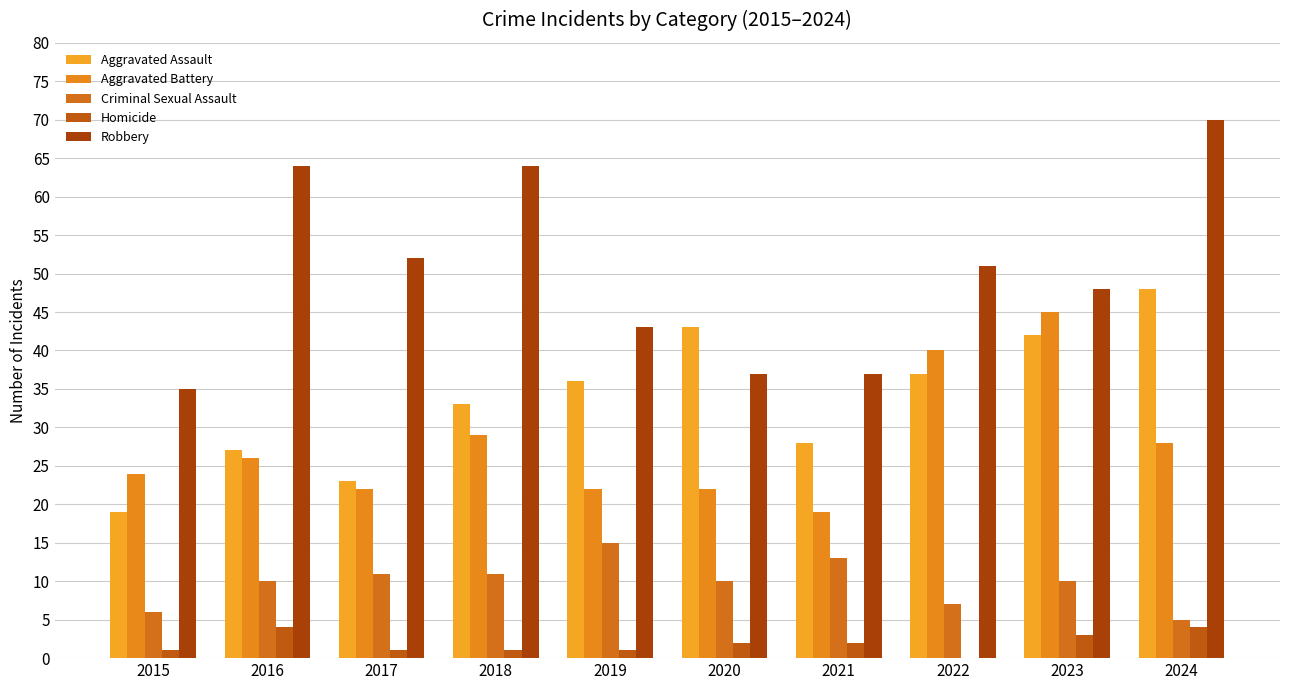

What is the value of the Aggravated Battery bar at the 9th from the left?

45